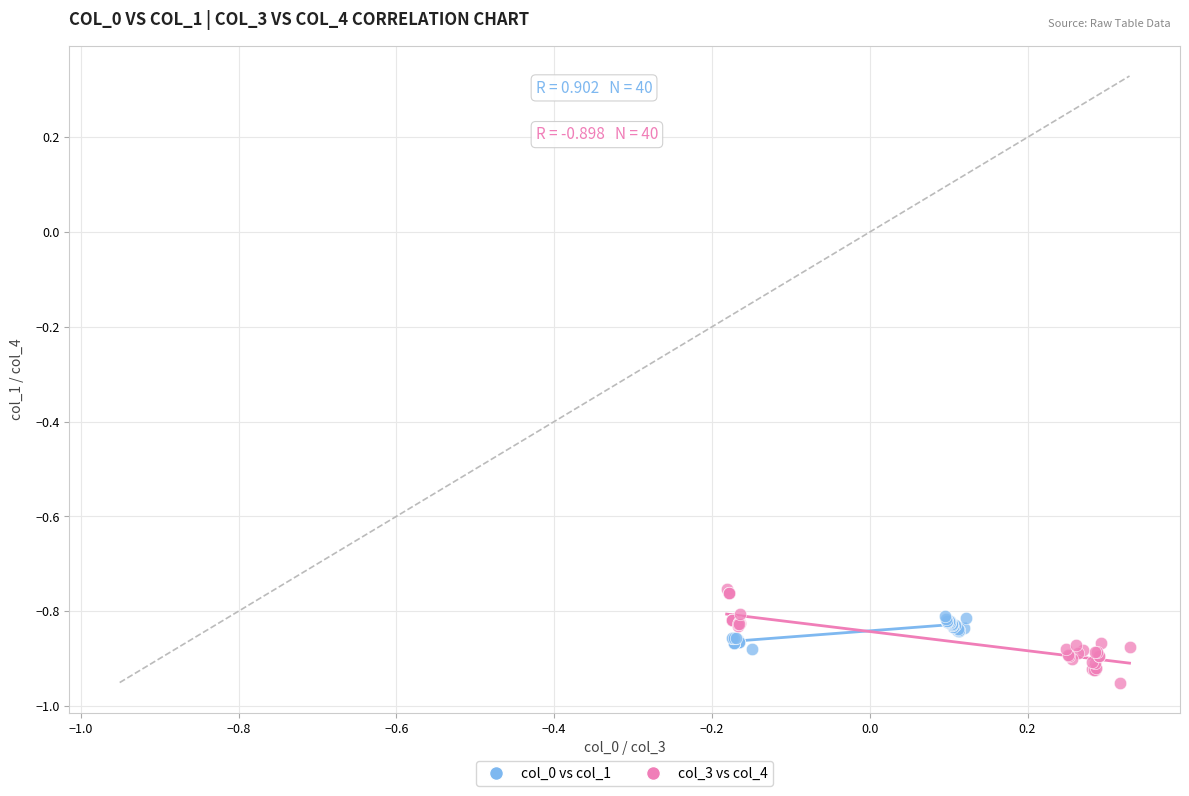

Which series reaches the minimum Y coordinate?

col_3 vs col_4